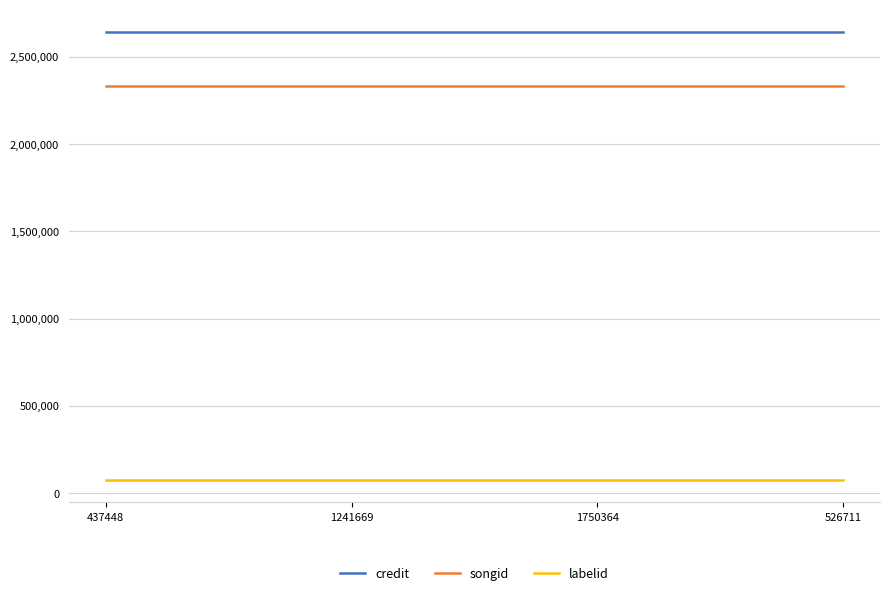

What value does the credit series have at 437448?

2642284